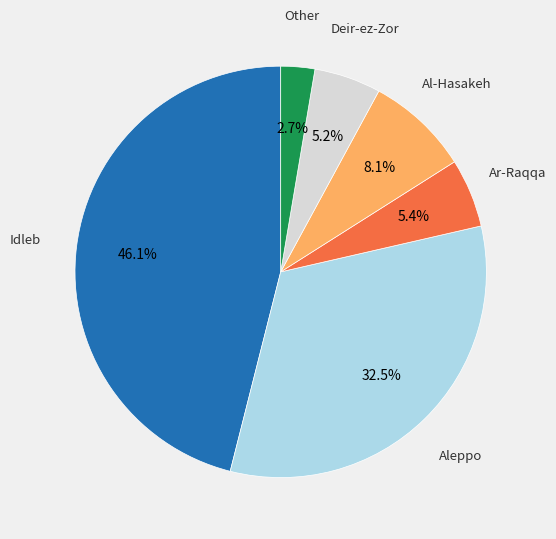

Does any single category account for the majority?

No